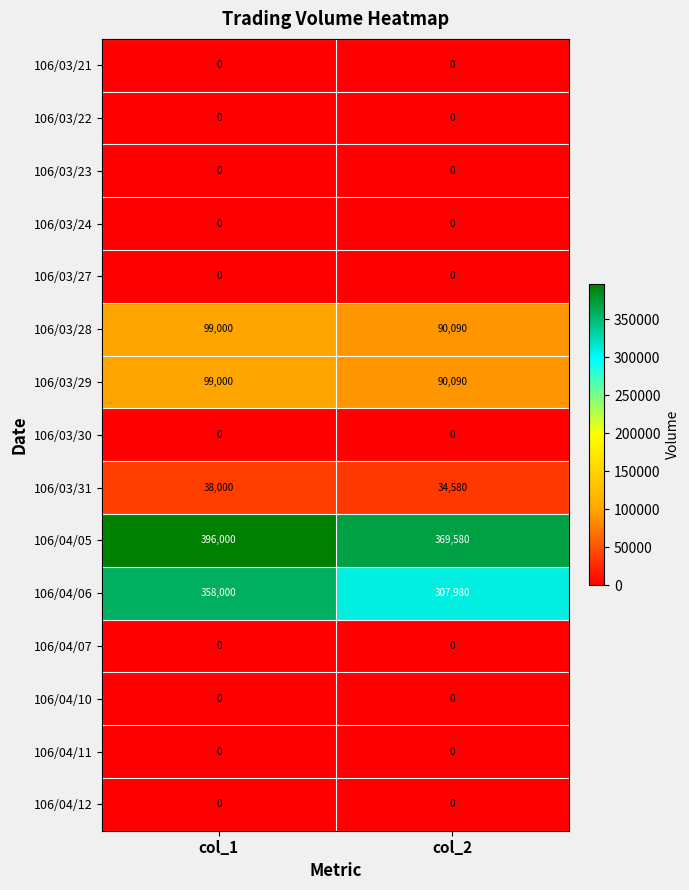

Is it true that 106/03/24 equals 0 at col_1?

True